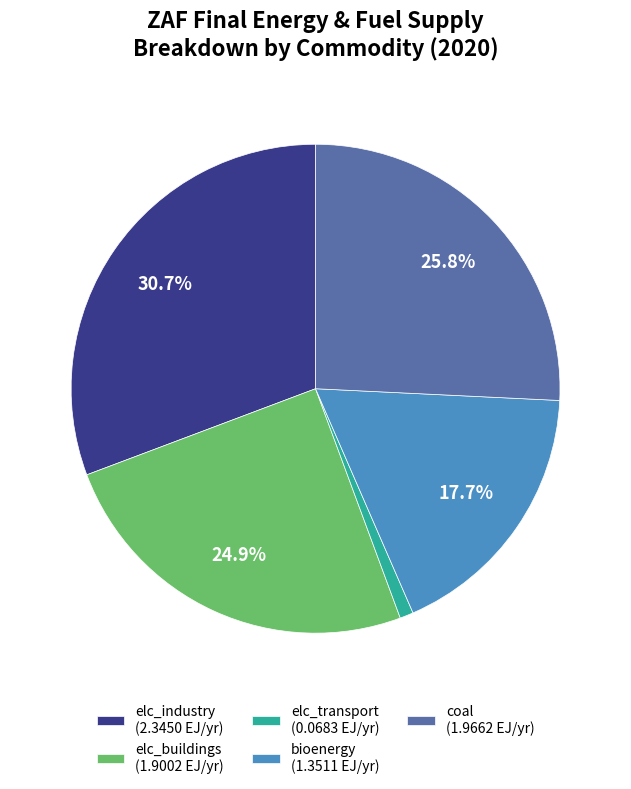

How many segments does this pie chart have?

5